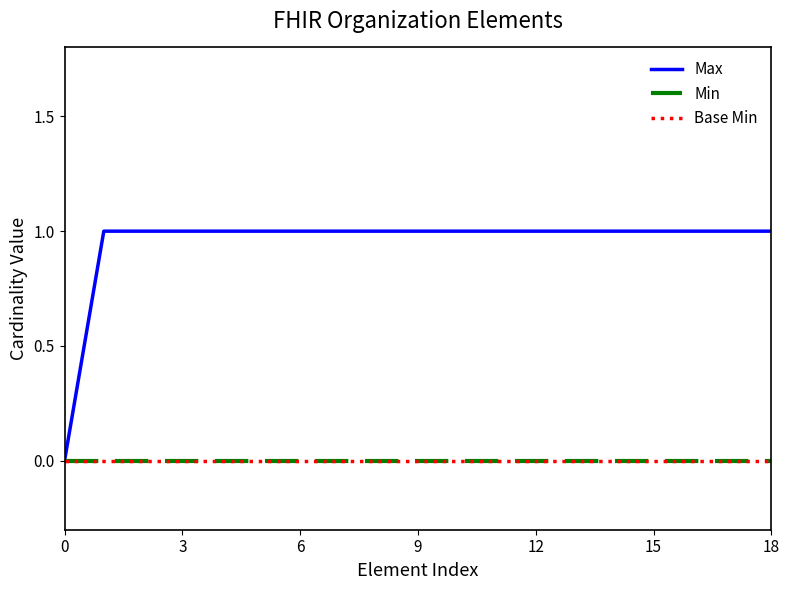

Which series has the widest spread of values?

Max